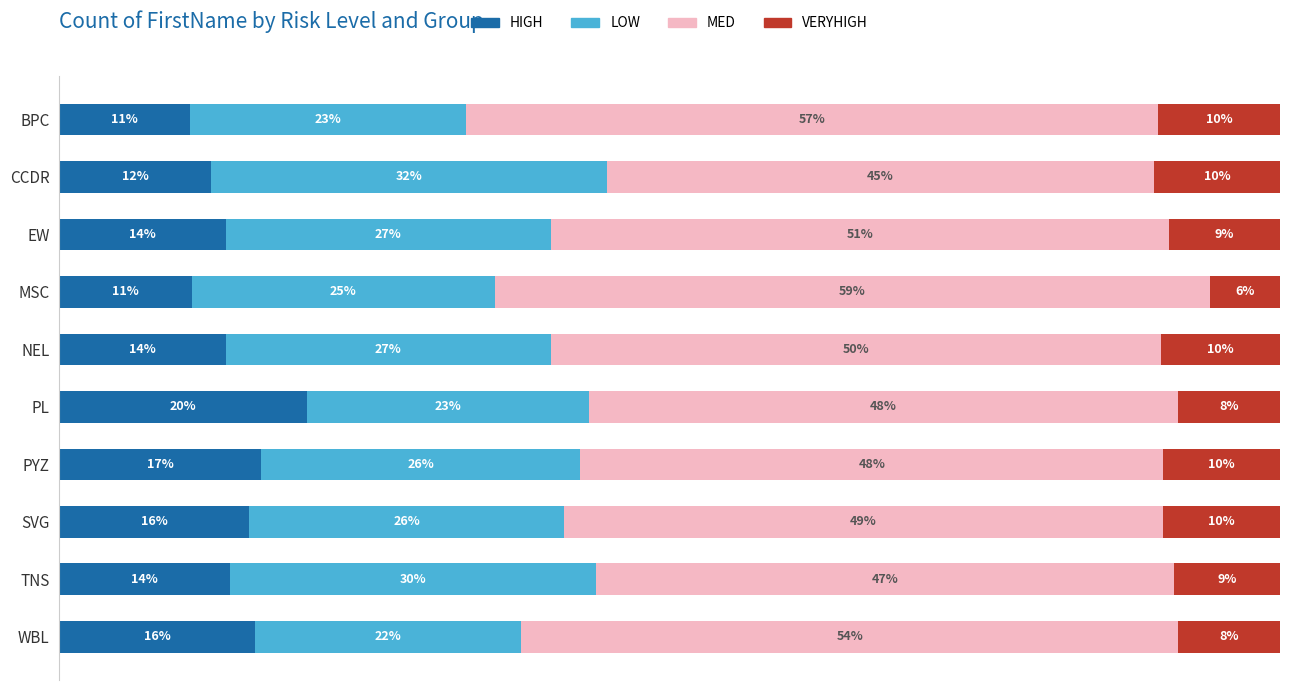

What is the difference between the second highest and second lowest values in the HIGH series?

5.7